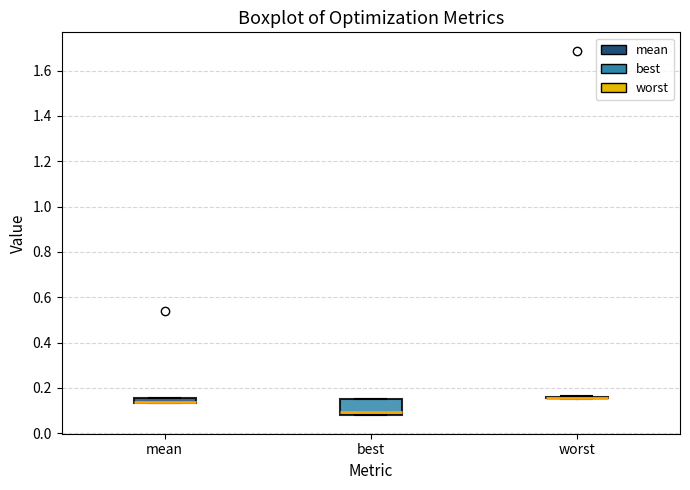

Comparing the boxes themselves (not the whiskers), which one is the tallest?

best